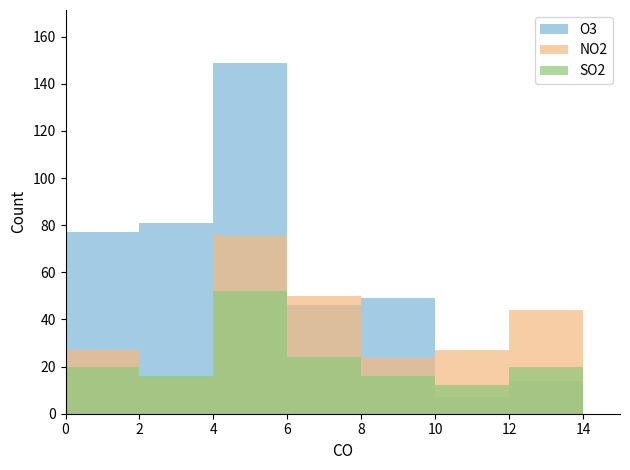

How many values in the NO2 series exceed 27?

3